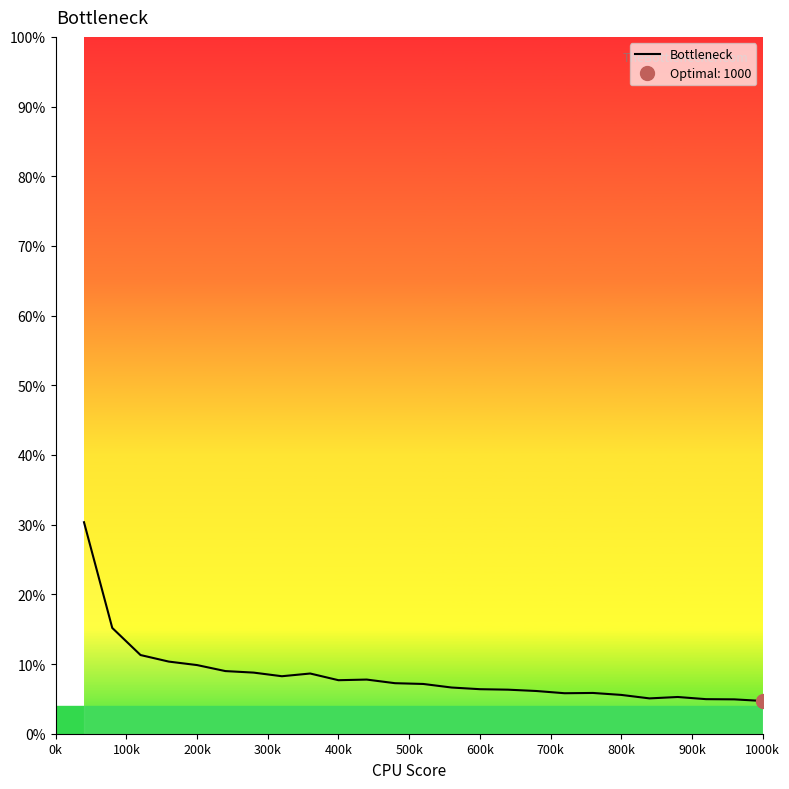

What is the sum of all values?

209.1